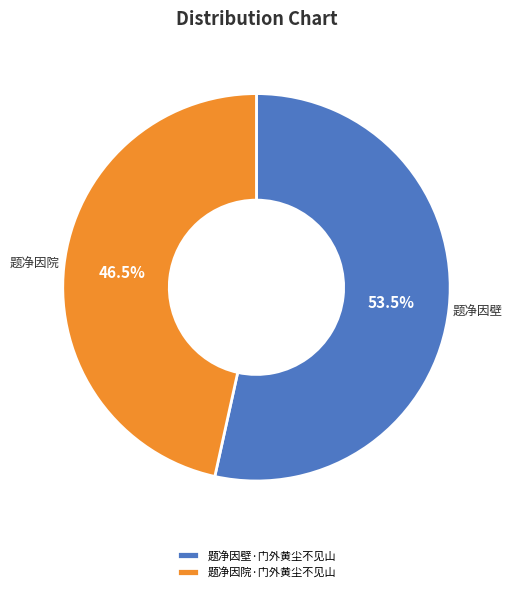

What is the majority slice?

题净因壁·门外黄尘不见山